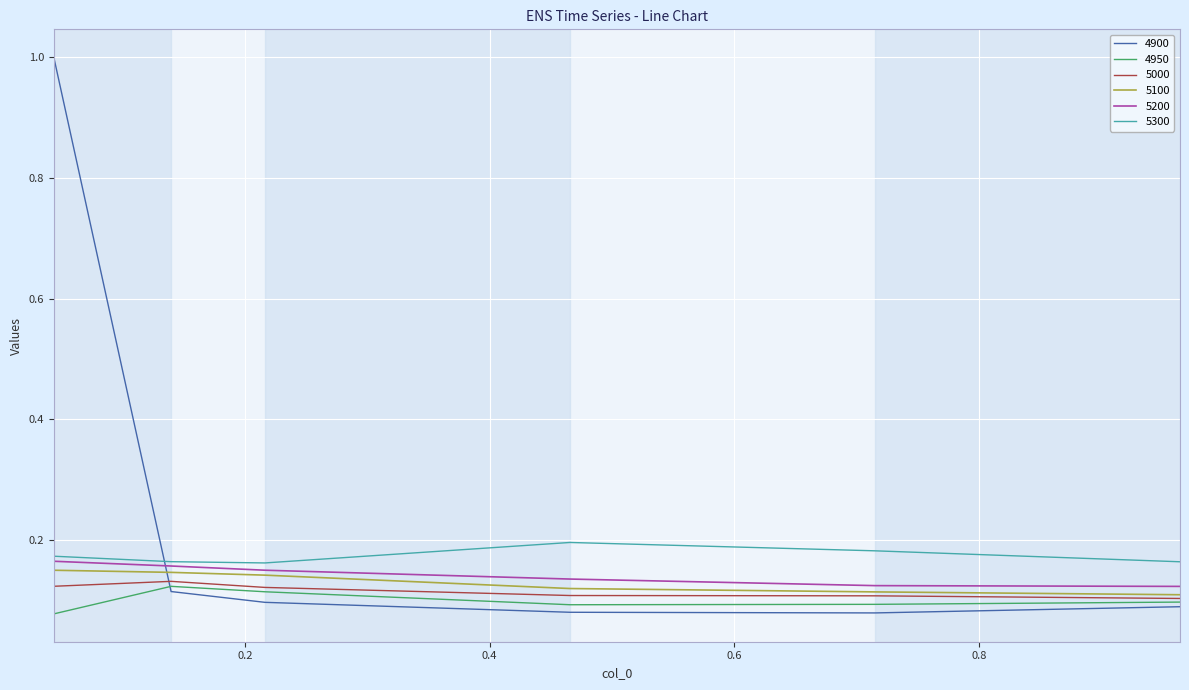

What is the maximum value shown in the chart?

1.0